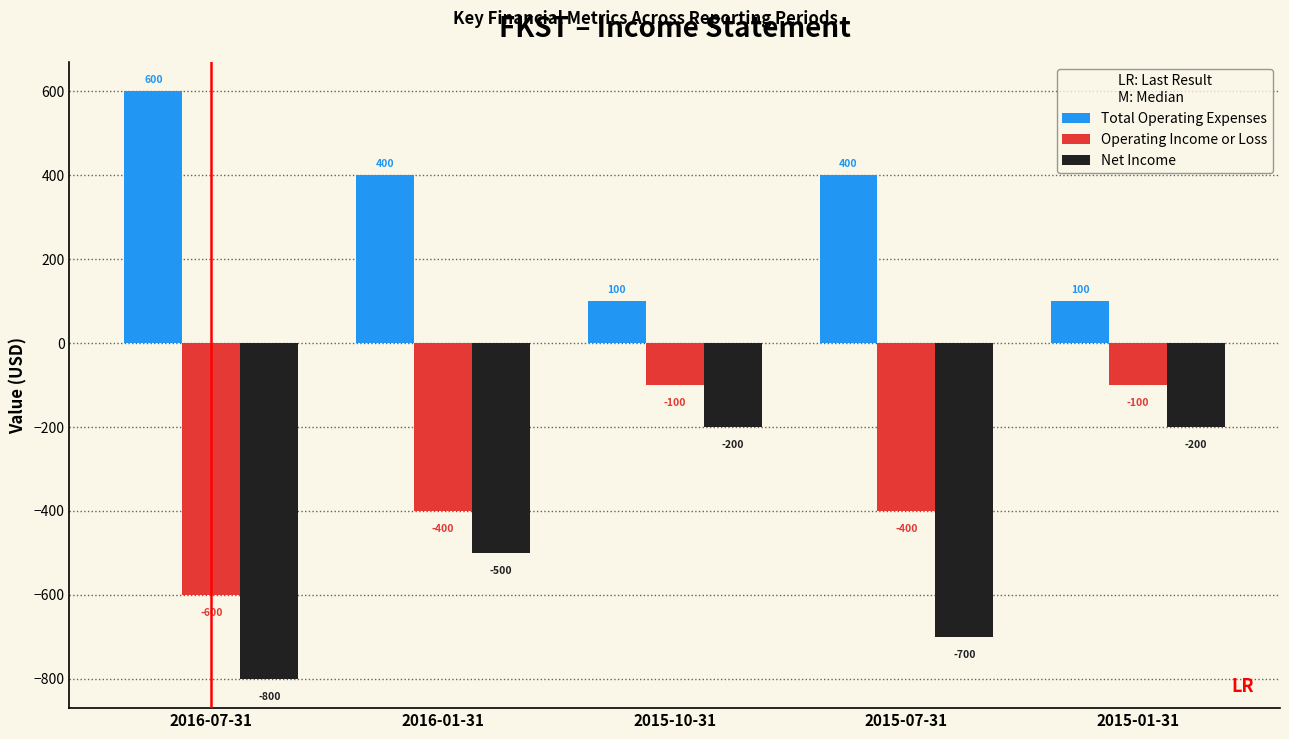

Reading left to right, transcribe all the data shown in this chart.

Total Operating Expenses: 2016-07-31=600	2016-01-31=400	2015-10-31=100	2015-07-31=400	2015-01-31=100
Operating Income or Loss: 2016-07-31=-600	2016-01-31=-400	2015-10-31=-100	2015-07-31=-400	2015-01-31=-100
Net Income: 2016-07-31=-800	2016-01-31=-500	2015-10-31=-200	2015-07-31=-700	2015-01-31=-200